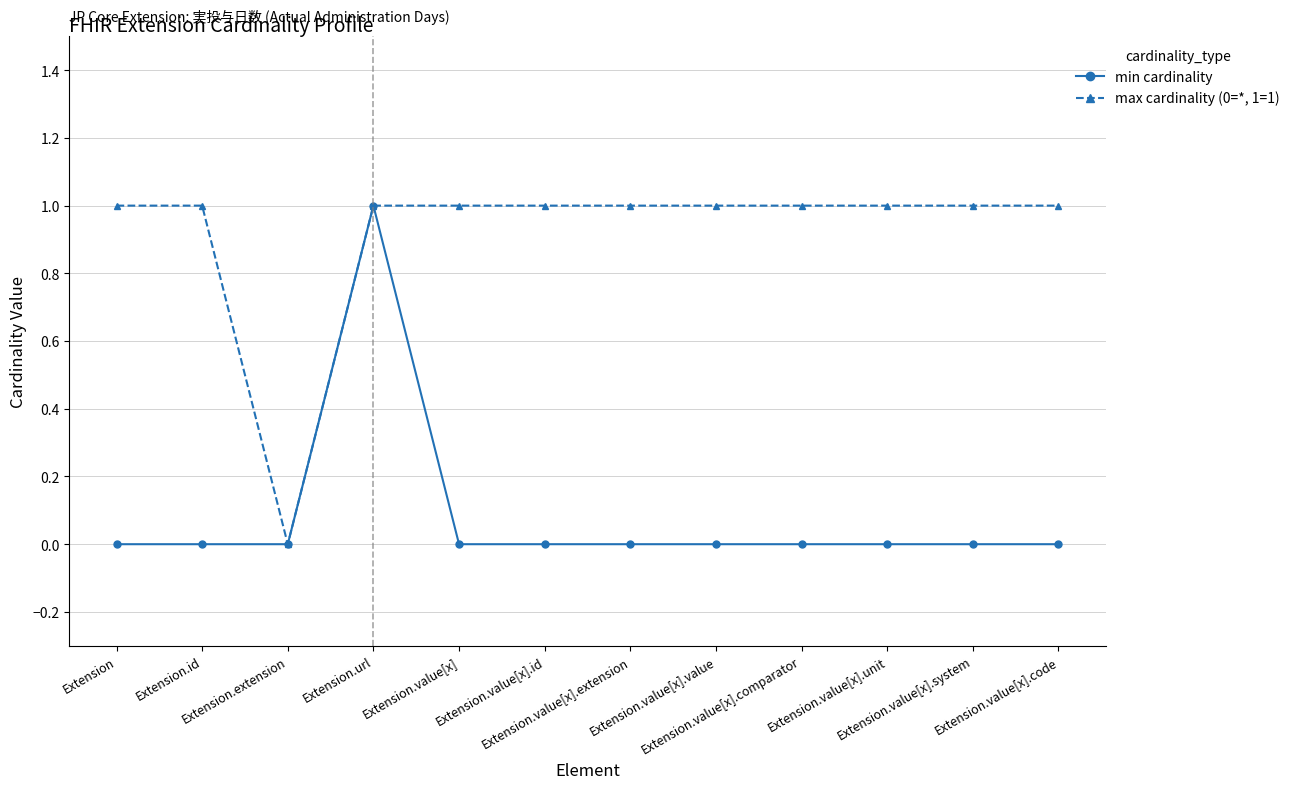

Reading left to right, list all the values displayed in this chart.

min cardinality: Extension=0	Extension.id=0	Extension.extension=0	Extension.url=1	Extension.value[x]=0	Extension.value[x].id=0	Extension.value[x].extension=0	Extension.value[x].value=0	Extension.value[x].comparator=0	Extension.value[x].unit=0	Extension.value[x].system=0	Extension.value[x].code=0
max cardinality (0=*, 1=1): Extension=1	Extension.id=1	Extension.extension=0	Extension.url=1	Extension.value[x]=1	Extension.value[x].id=1	Extension.value[x].extension=1	Extension.value[x].value=1	Extension.value[x].comparator=1	Extension.value[x].unit=1	Extension.value[x].system=1	Extension.value[x].code=1